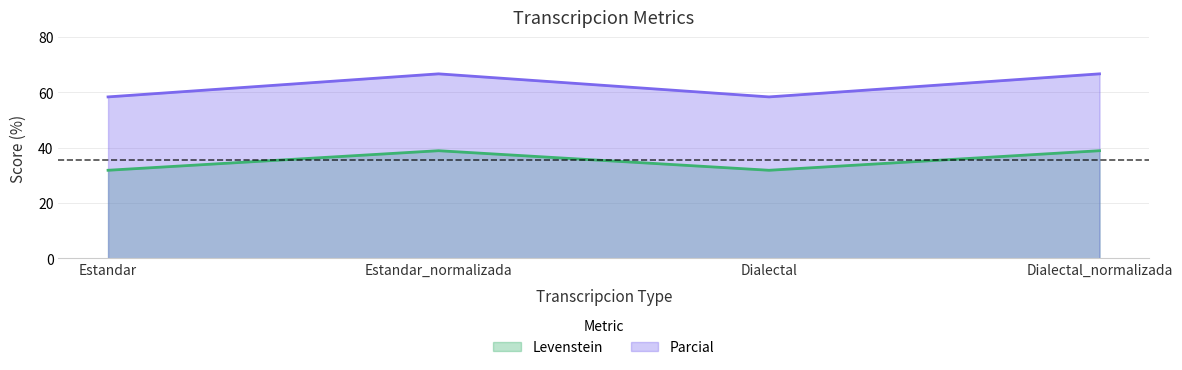

True or false: Parcial and Levenstein intersect in this chart.

False